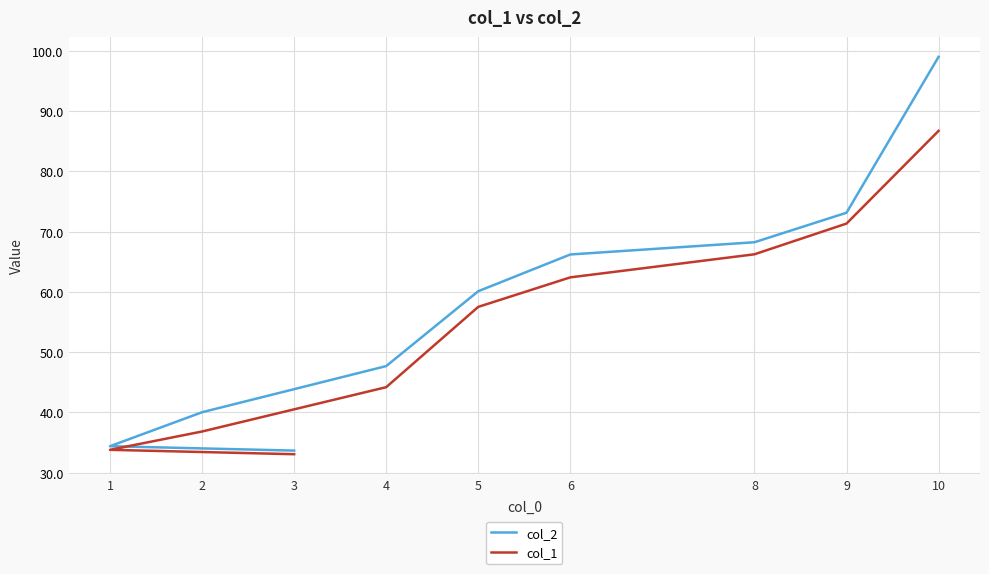

Reading left to right, transcribe all the data shown in this chart.

col_2: 33.7	34.4	40.0	47.7	60.1	66.2	68.2	73.2	99.0
col_1: 33.1	33.8	36.8	44.2	57.5	62.4	66.2	71.3	86.7